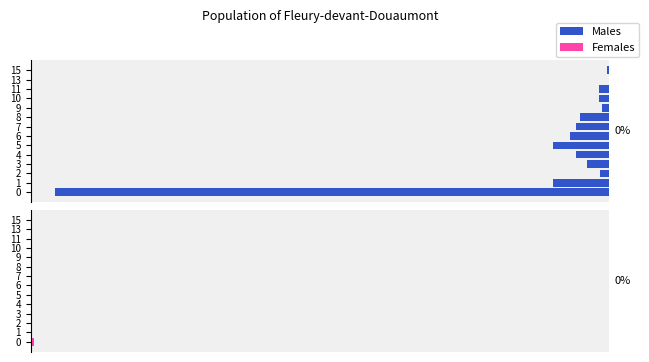

How many series are shown in this chart?

2